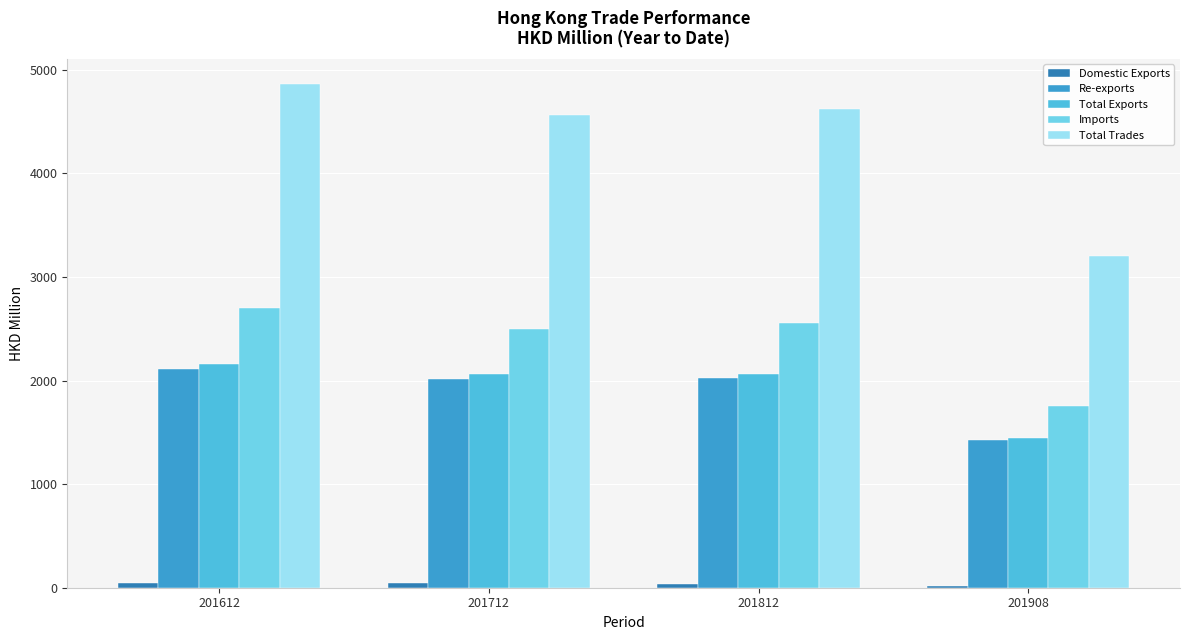

What is the minimum value for Imports?

1753.8